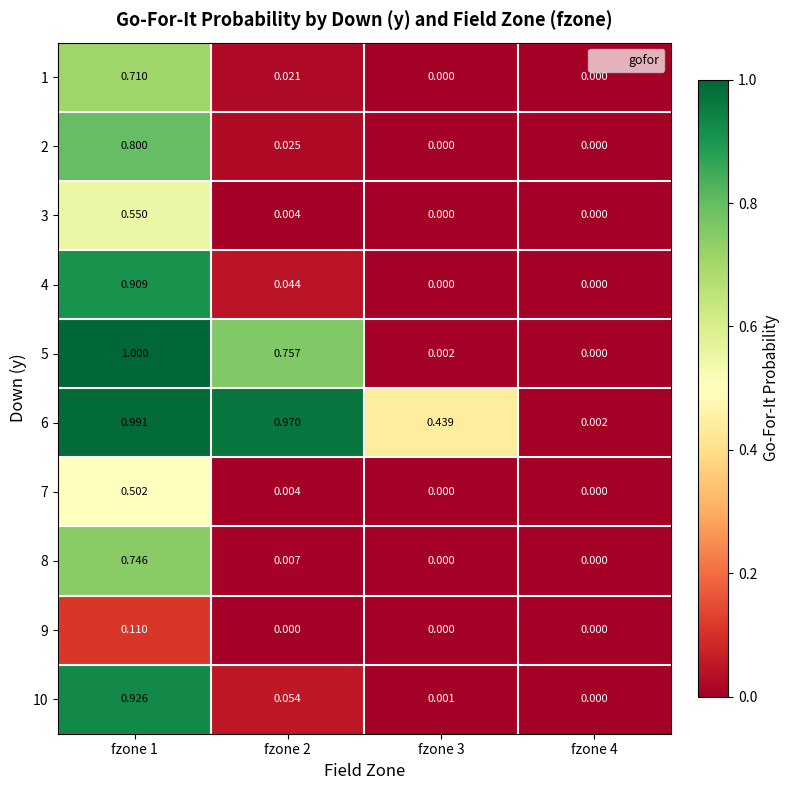

Reading left to right, what are all the values shown in this chart?

1: fzone 1=0.7	fzone 2=0.0	fzone 3=0.0	fzone 4=0.0
2: fzone 1=0.8	fzone 2=0.0	fzone 3=0.0	fzone 4=0.0
3: fzone 1=0.6	fzone 2=0.0	fzone 3=0.0	fzone 4=0.0
4: fzone 1=0.9	fzone 2=0.0	fzone 3=0.0	fzone 4=0.0
5: fzone 1=1.0	fzone 2=0.8	fzone 3=0.0	fzone 4=0.0
6: fzone 1=1.0	fzone 2=1.0	fzone 3=0.4	fzone 4=0.0
7: fzone 1=0.5	fzone 2=0.0	fzone 3=0.0	fzone 4=0.0
8: fzone 1=0.7	fzone 2=0.0	fzone 3=0.0	fzone 4=0.0
9: fzone 1=0.1	fzone 2=0.0	fzone 3=0.0	fzone 4=0.0
10: fzone 1=0.9	fzone 2=0.1	fzone 3=0.0	fzone 4=0.0